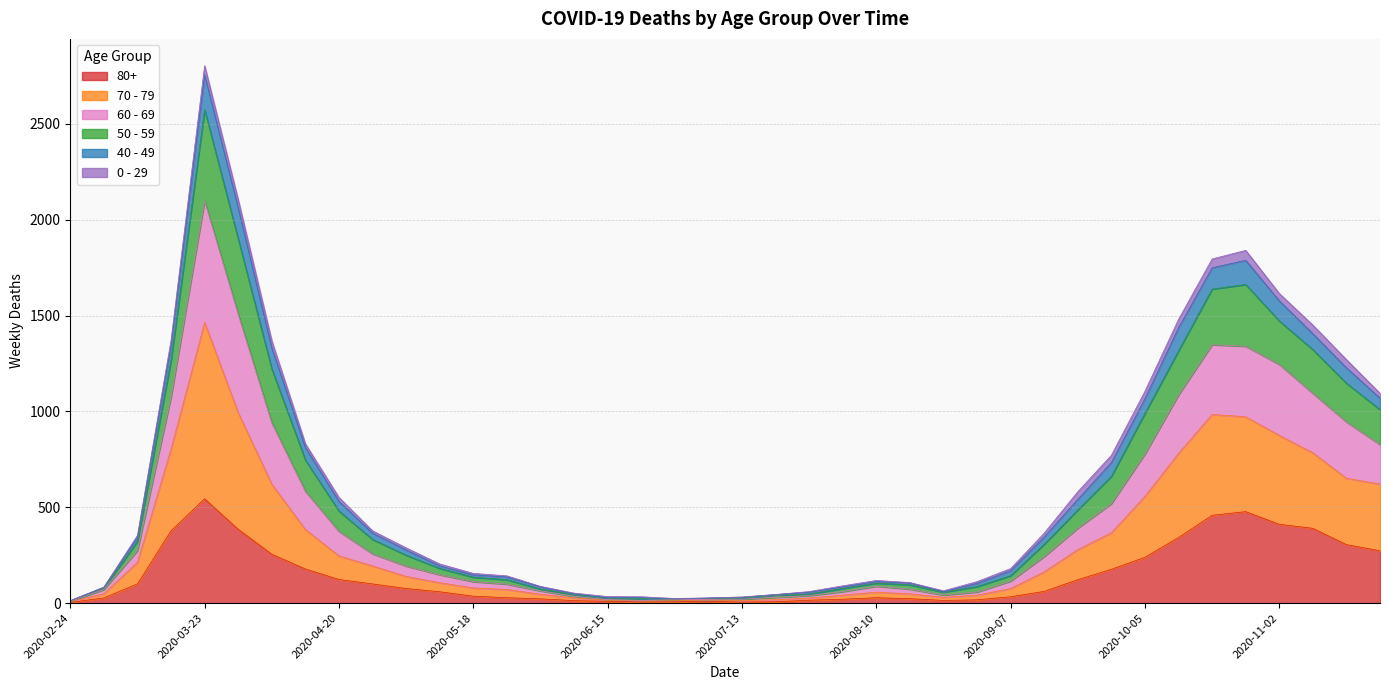

Between 2020-03-02 and 2020-08-03, which is larger?

2020-03-02